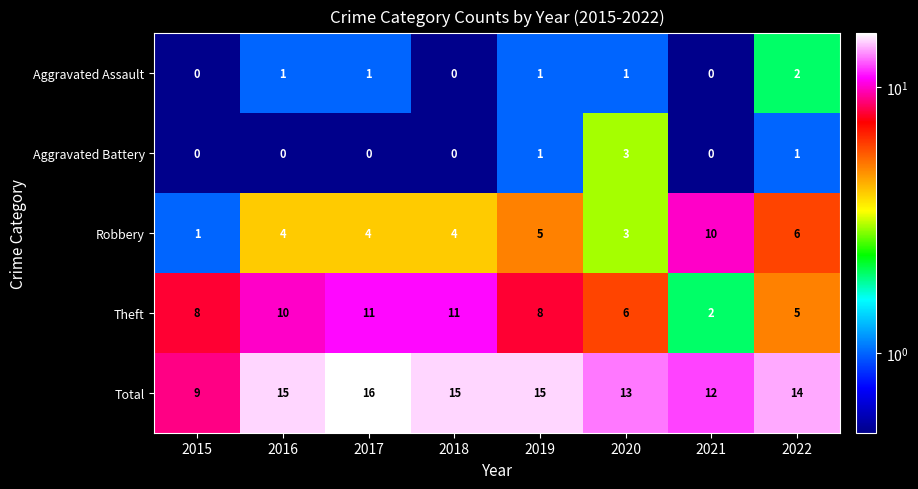

Count the number of categories in the chart.

8